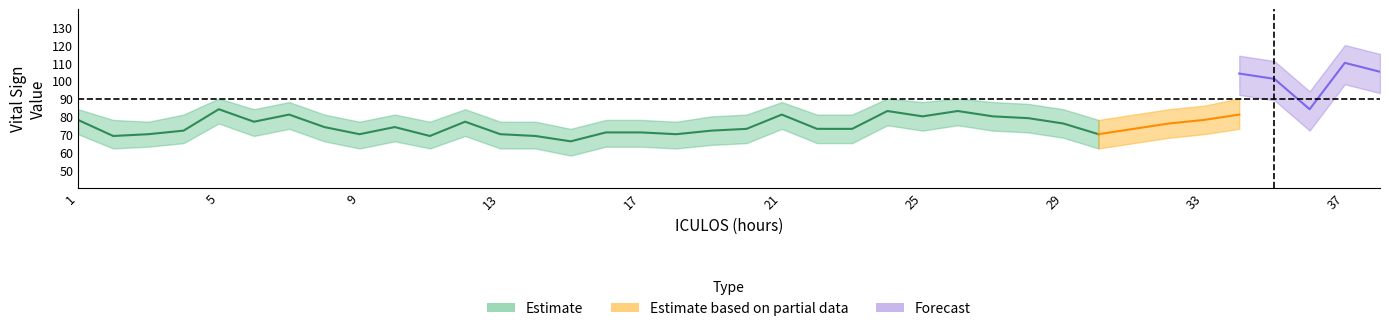

The MAP_upper series shows 94 at 36. True or false?

True